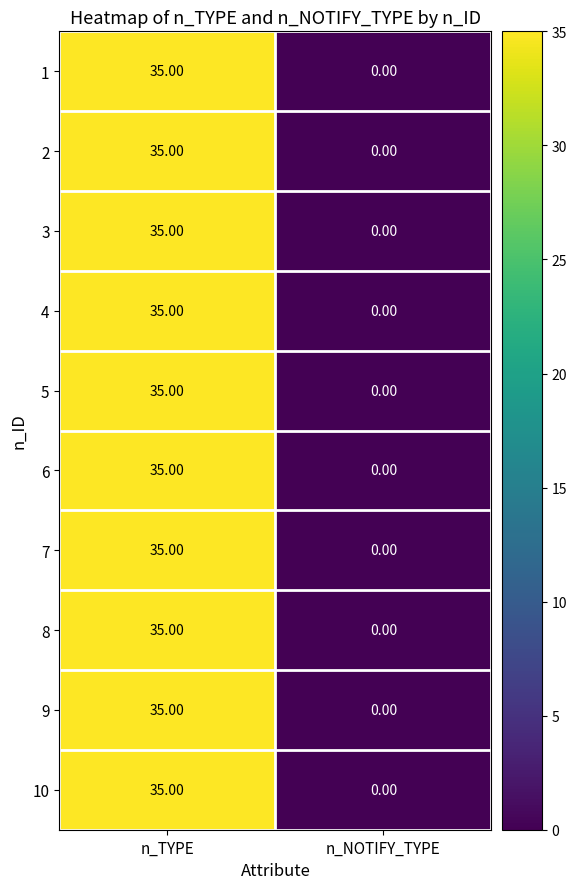

Count the number of categories in the chart.

2